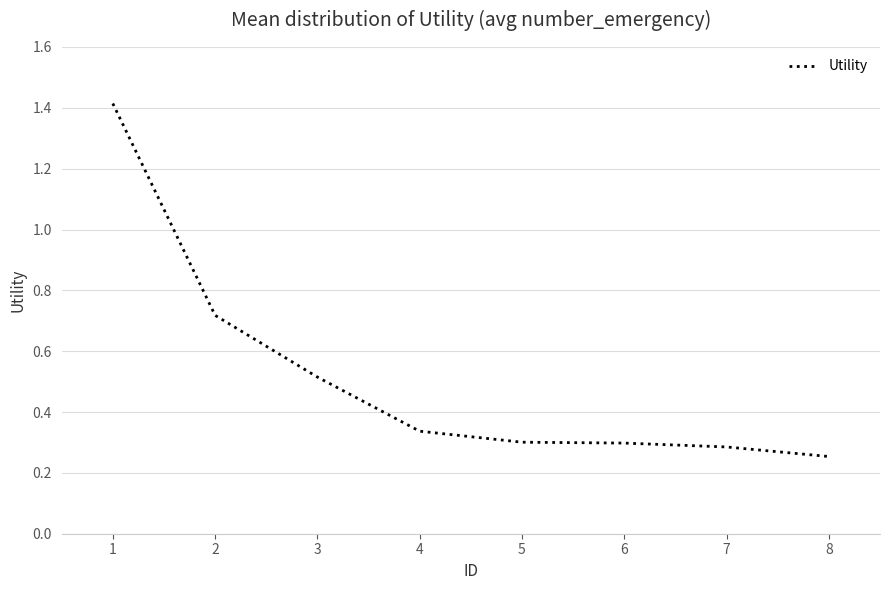

What is the difference between the maximum and minimum values?

1.2